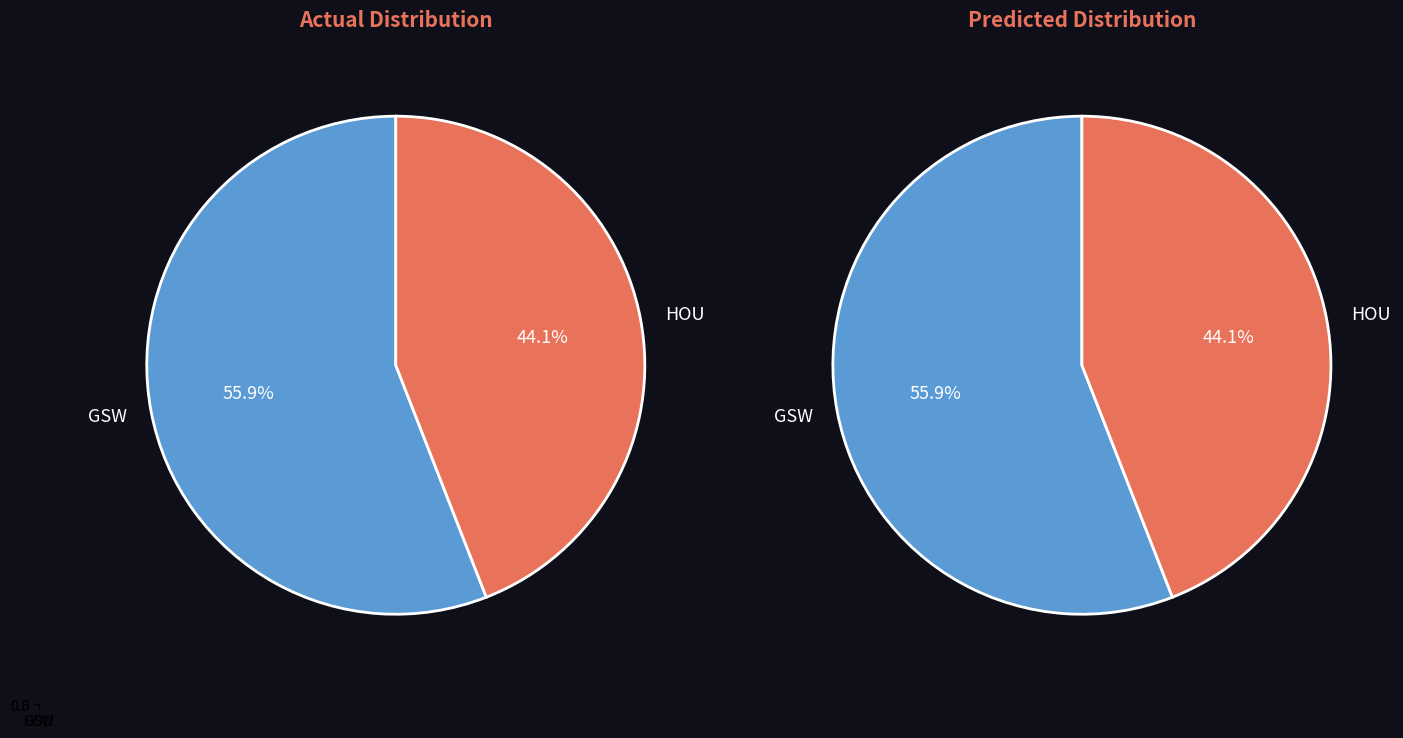

Between GSW and HOU, which is larger?

GSW